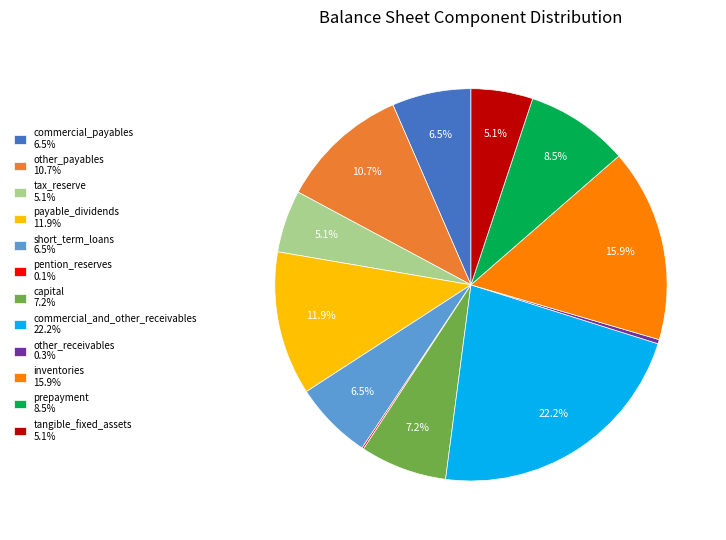

Is there any slice that represents more than half of the pie?

No